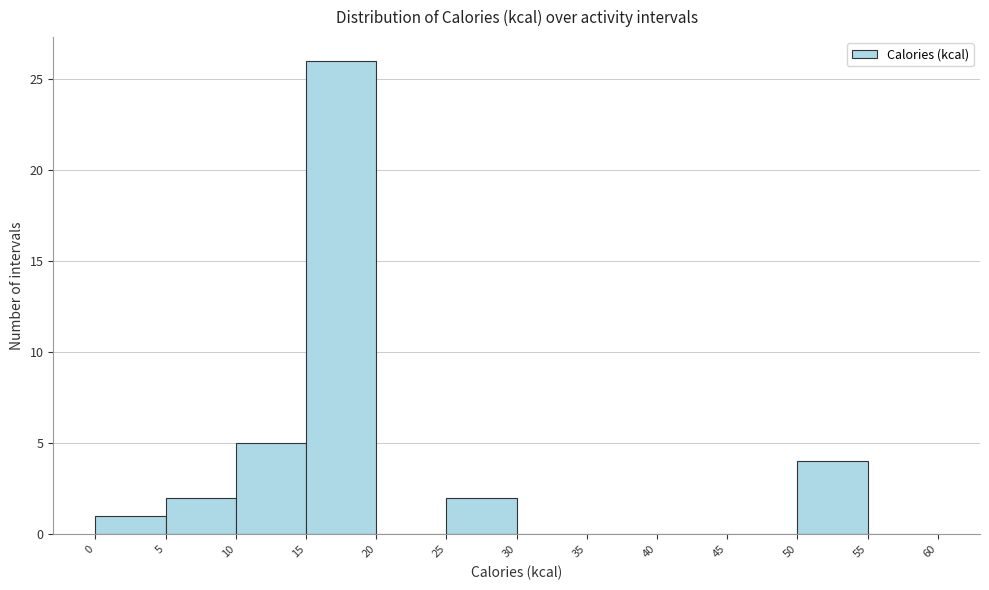

Over which range of the x-axis is the bar tallest?

15 to 20